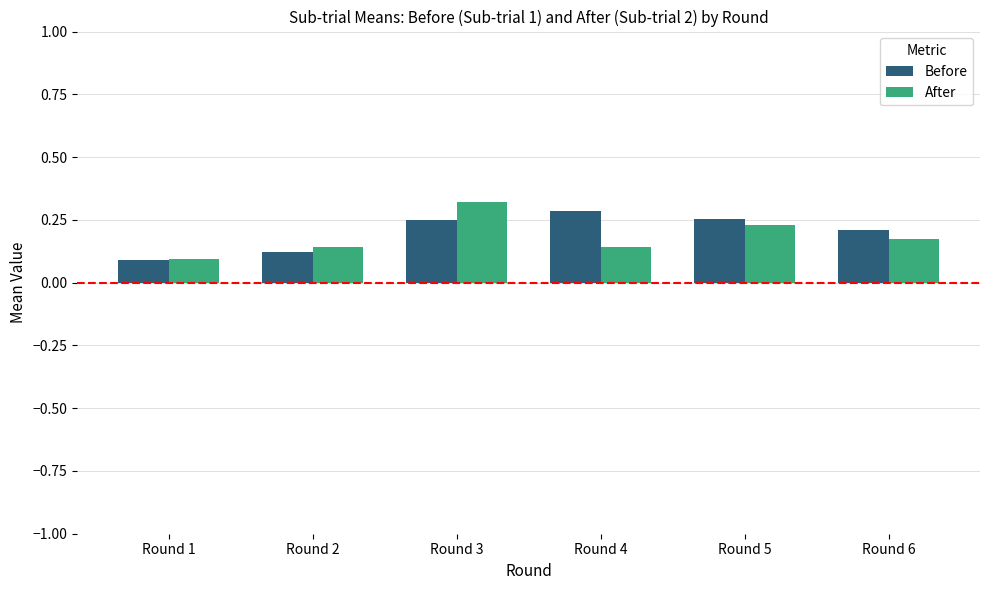

At which category is the sum across all series the highest?

Round 3